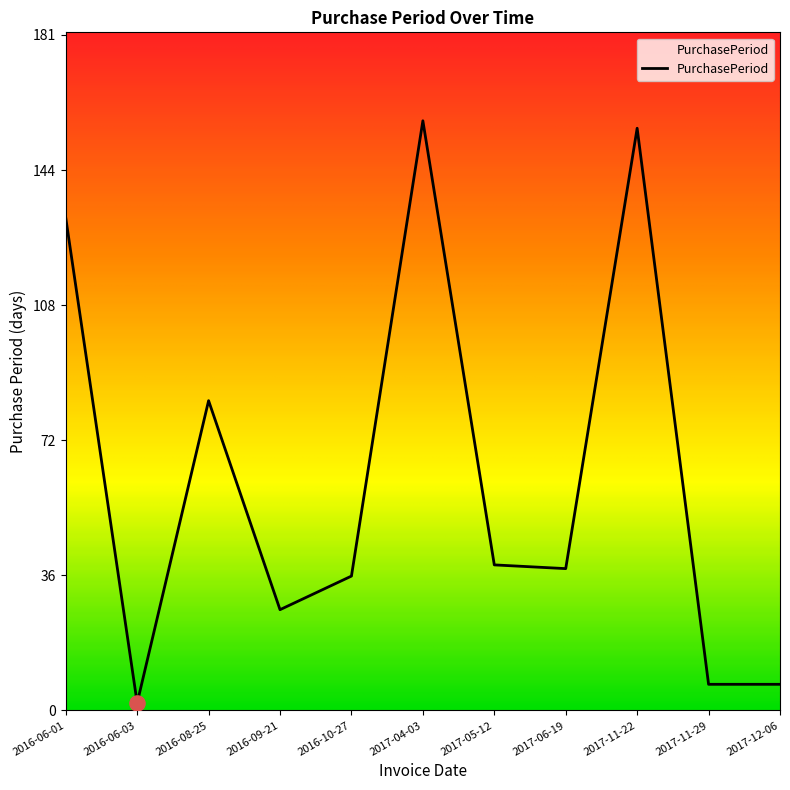

Approximately how many times larger is the value at 2017-06-19 compared to 2016-10-27?

1.1